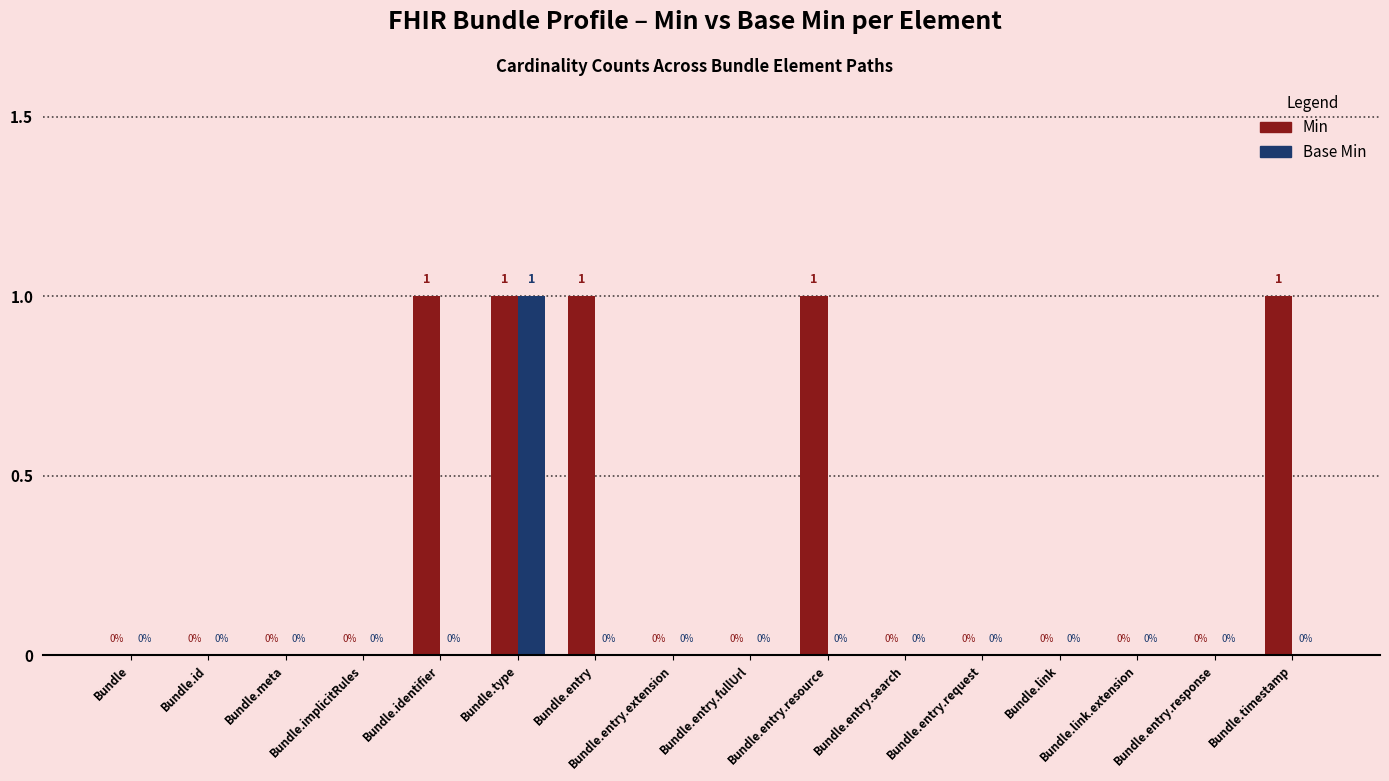

The value of Base Min at Bundle is 0. True or false?

True